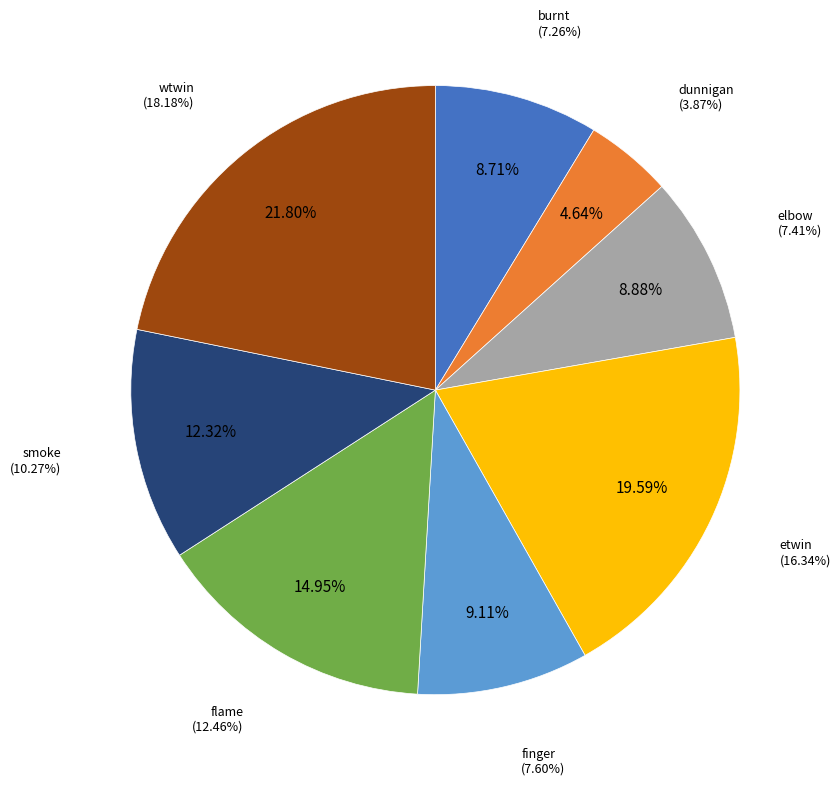

What percentage is the burnt slice, to the nearest percent?

9%